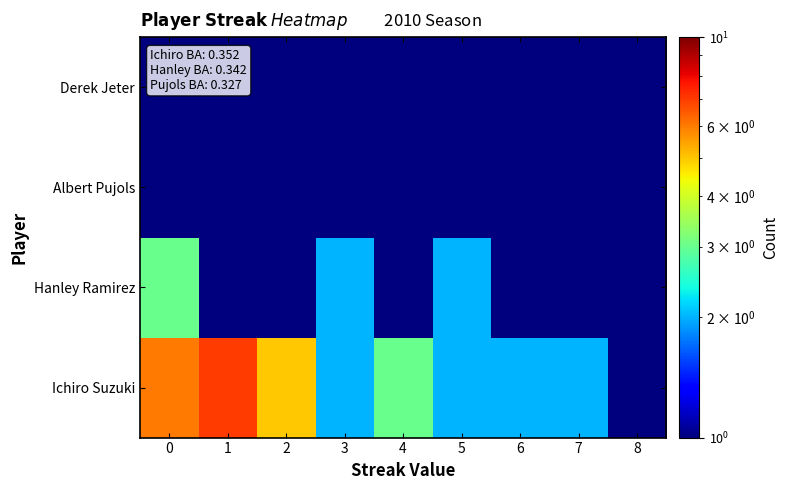

How many series are shown in this chart?

4